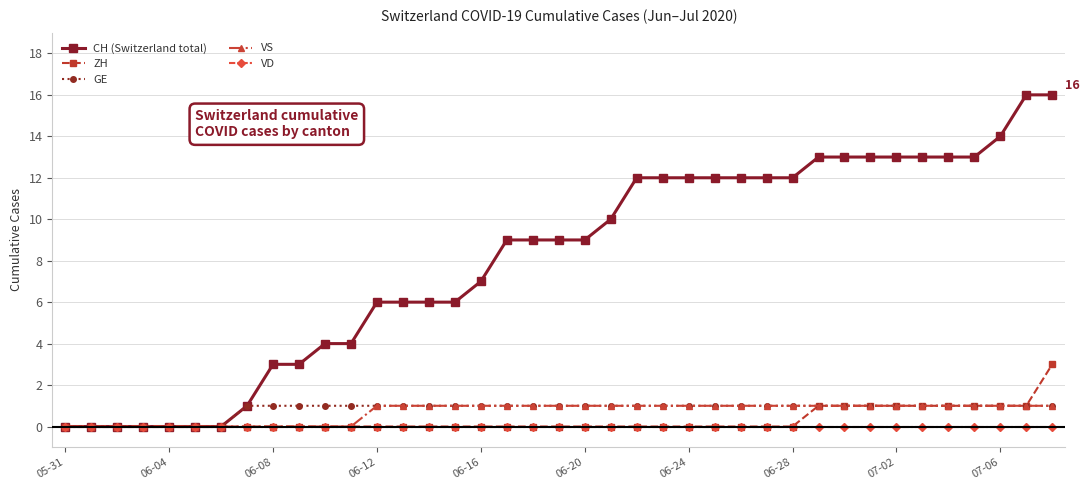

Which series has the widest spread of values?

CH (Switzerland total)